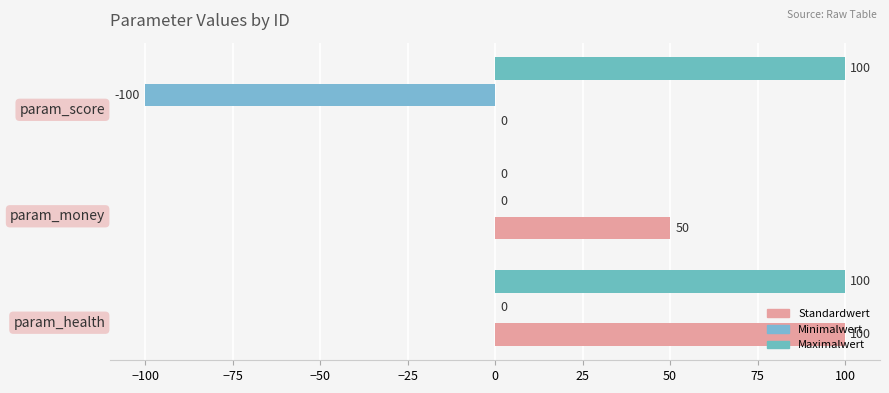

What is the minimum value shown in the chart?

-100